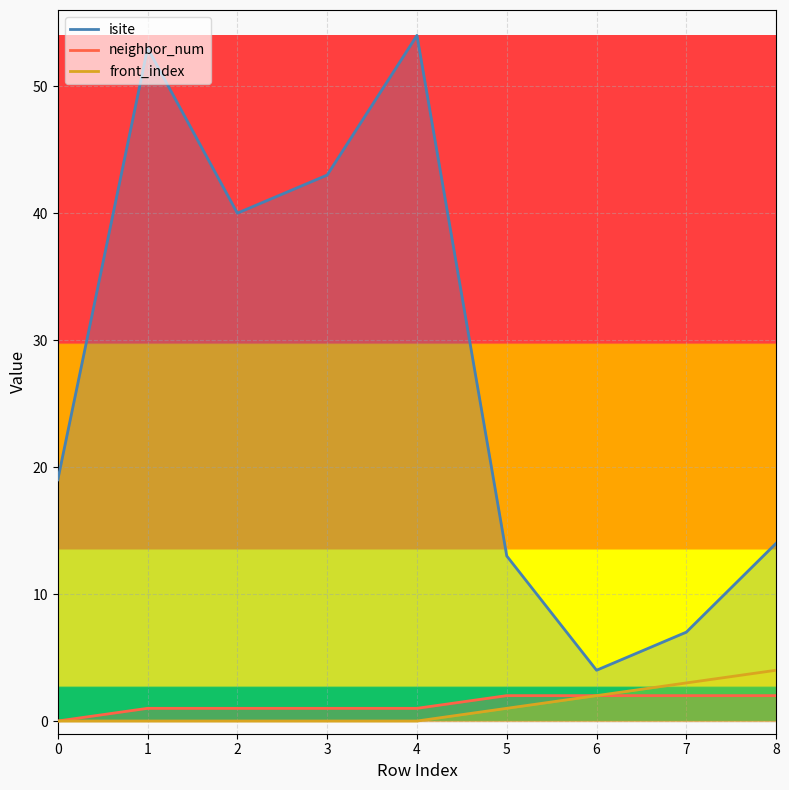

Reading left to right, list all the values displayed in this chart.

isite: 19	53	40	43	54	13	4	7	14
neighbor_num: 0	1	1	1	1	2	2	2	2
front_index: 0	0	0	0	0	1	2	3	4